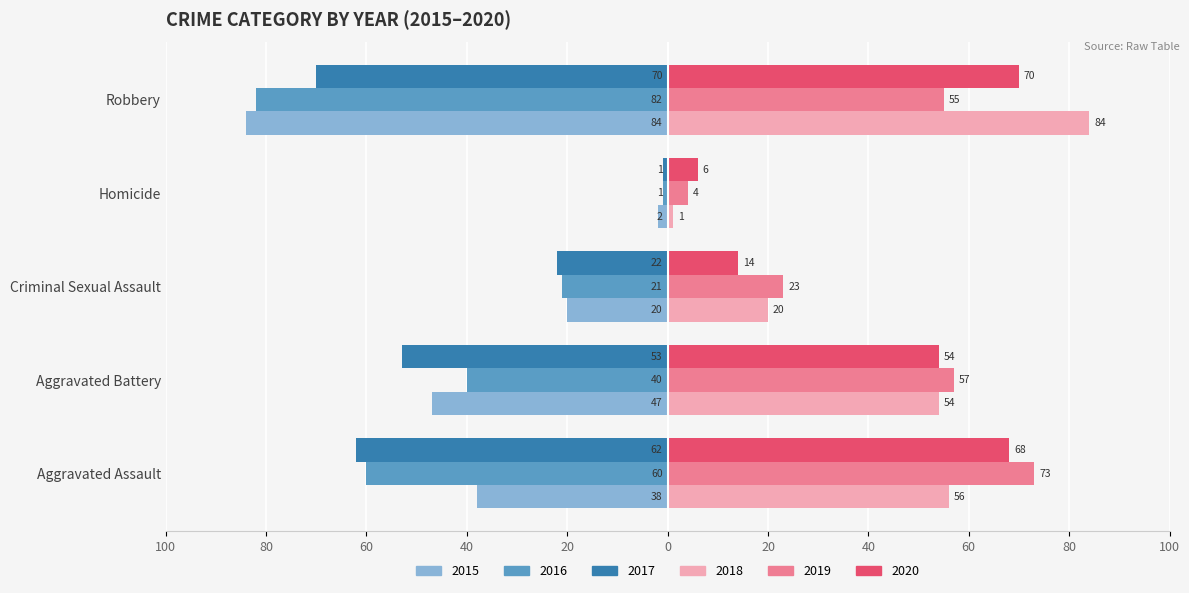

Reading left to right, list all the values displayed in this chart.

2015: Aggravated Assault=-38	Aggravated Battery=-47	Criminal Sexual Assault=-20	Homicide=-2	Robbery=-84
2016: Aggravated Assault=-60	Aggravated Battery=-40	Criminal Sexual Assault=-21	Homicide=-1	Robbery=-82
2017: Aggravated Assault=-62	Aggravated Battery=-53	Criminal Sexual Assault=-22	Homicide=-1	Robbery=-70
2018: Aggravated Assault=56	Aggravated Battery=54	Criminal Sexual Assault=20	Homicide=1	Robbery=84
2019: Aggravated Assault=73	Aggravated Battery=57	Criminal Sexual Assault=23	Homicide=4	Robbery=55
2020: Aggravated Assault=68	Aggravated Battery=54	Criminal Sexual Assault=14	Homicide=6	Robbery=70